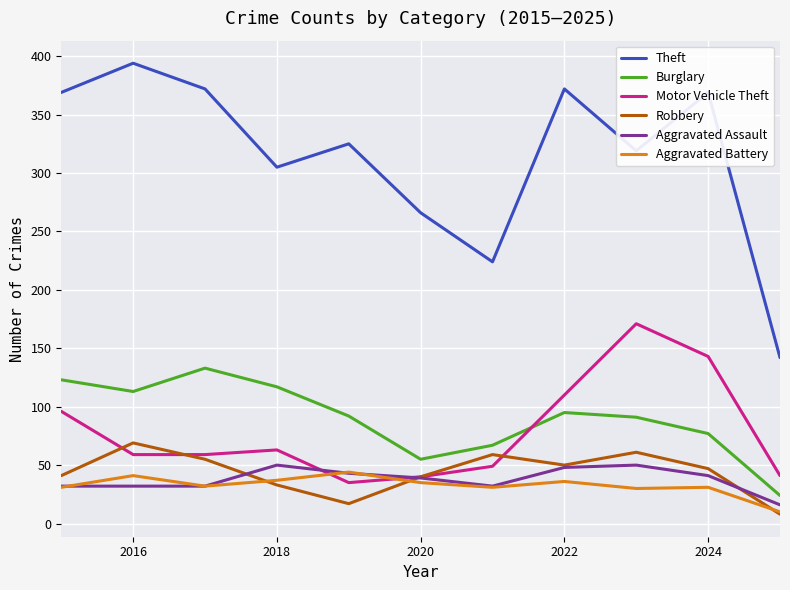

What is the minimum value for Aggravated Assault?

16